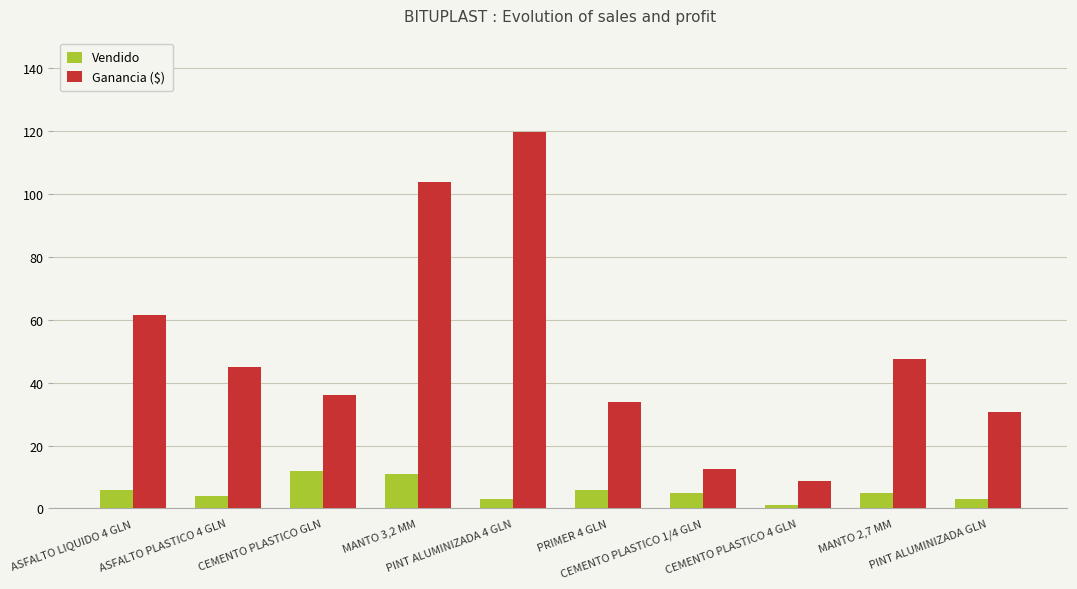

How many bars are there in each group?

2